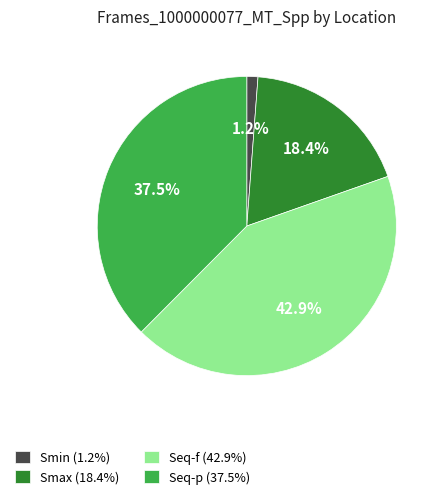

Between Seq-p (37.5%) and Smax (18.4%), which is larger?

Seq-p (37.5%)